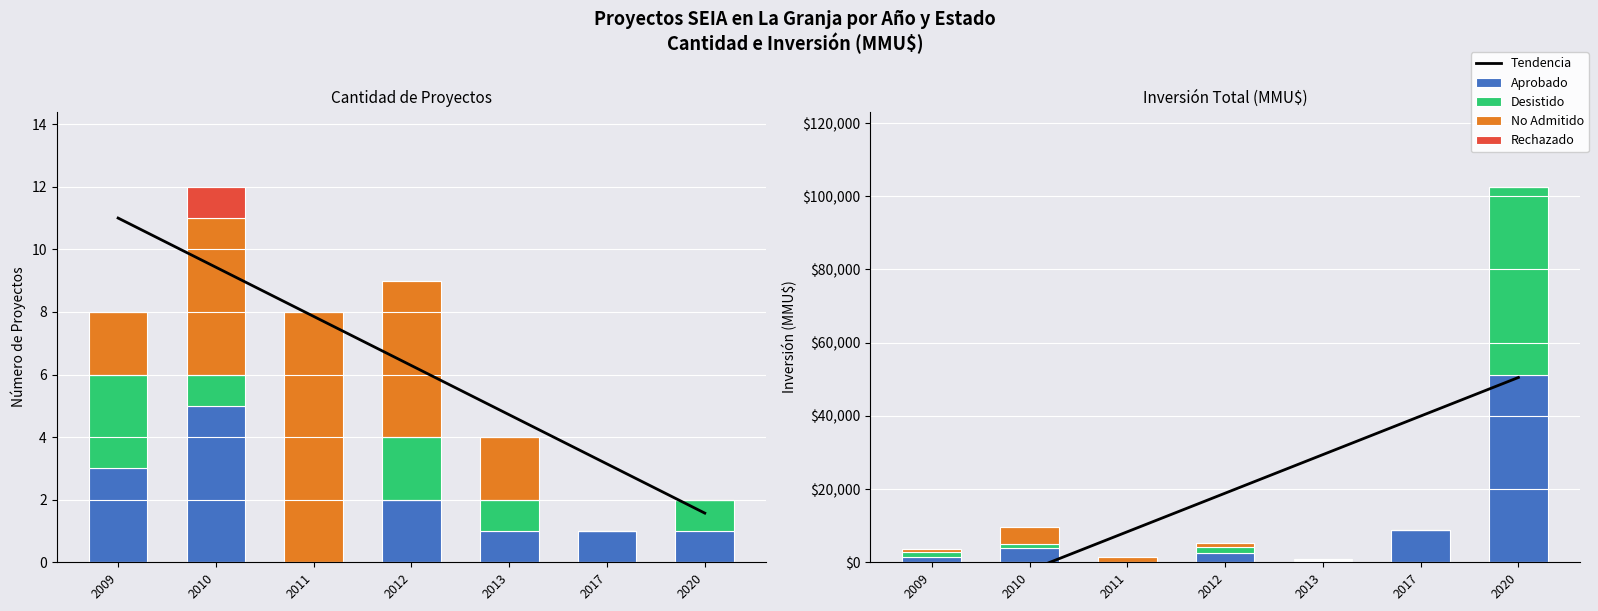

What is the spread (max minus min) of values at 2012?

18873.0